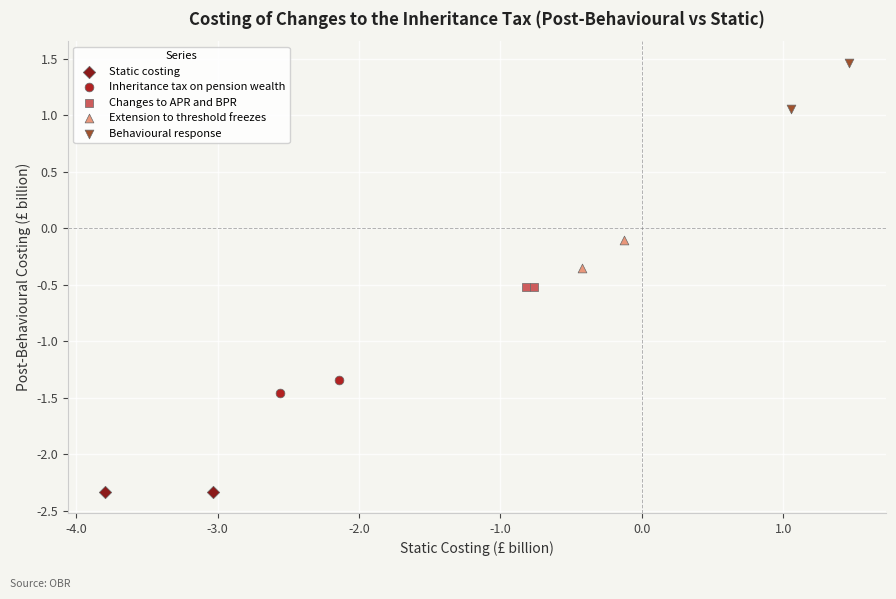

Which series reaches the minimum Y coordinate?

Static costing